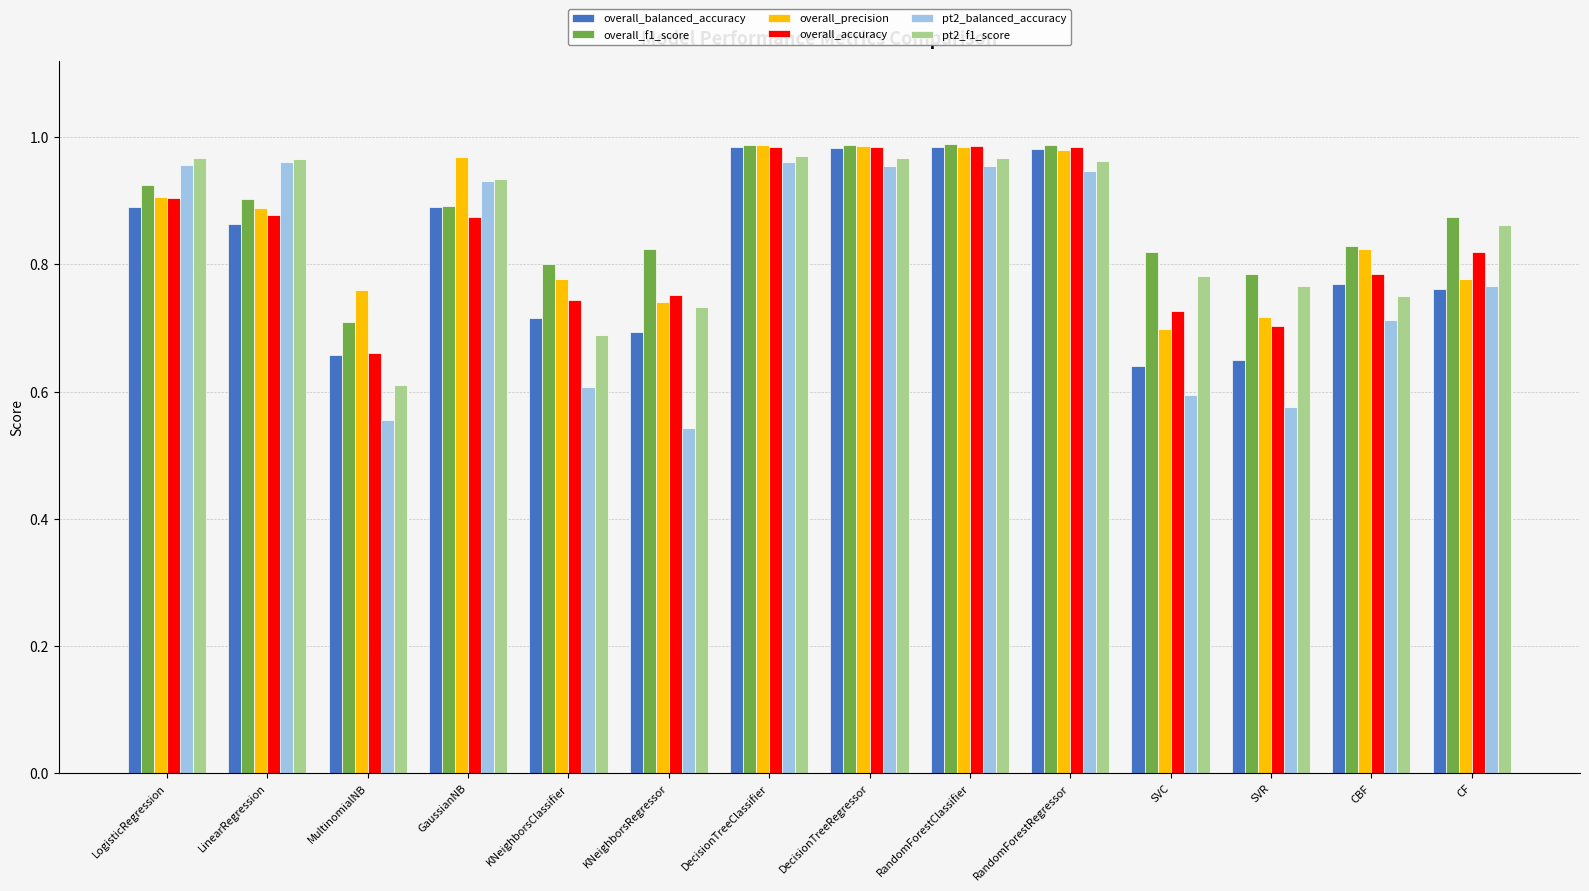

At which label is overall_f1_score closest to 0?

MultinomialNB